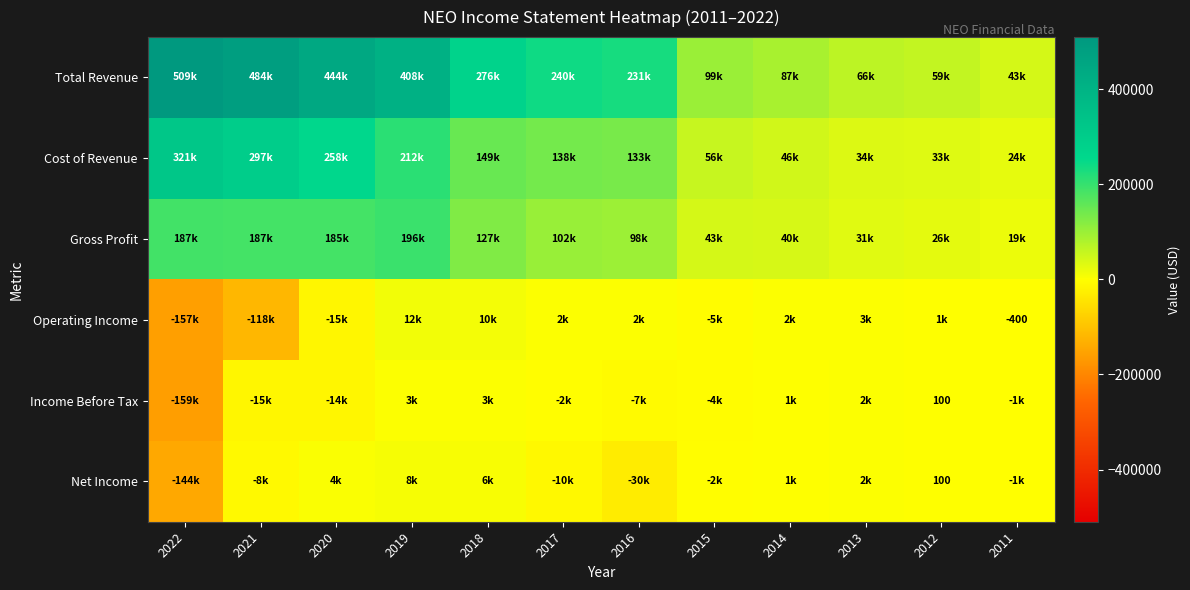

What is the maximum value shown in the chart?

509700